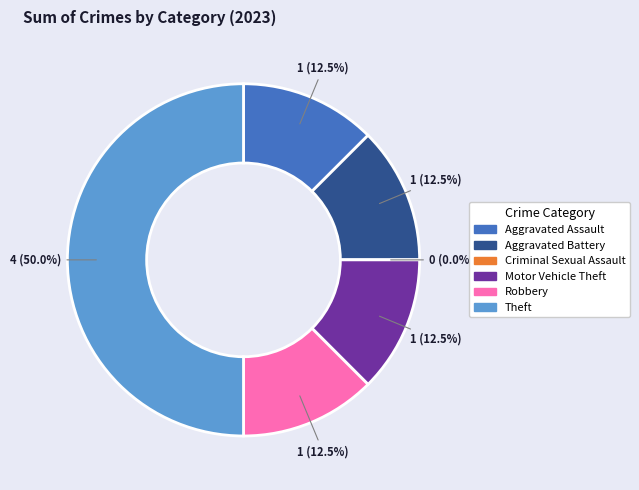

What is the change in value from Aggravated Battery to Theft?

+3